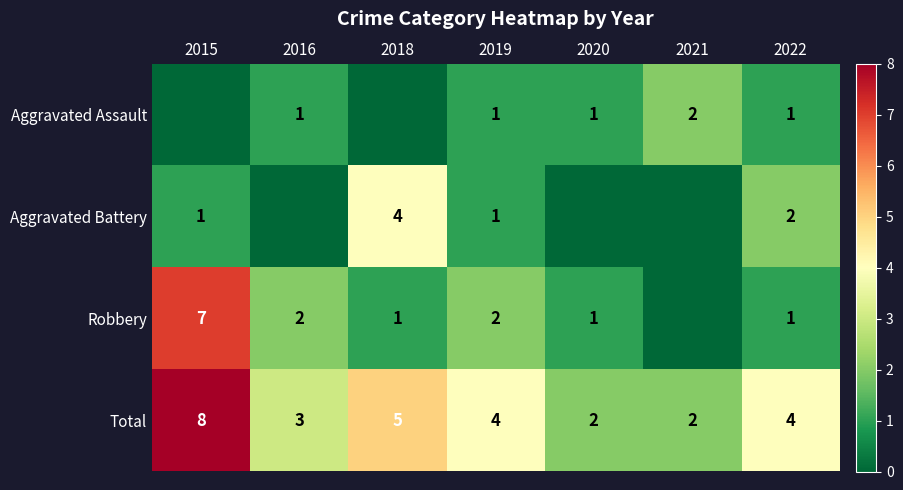

How many distinct data groups are displayed?

4